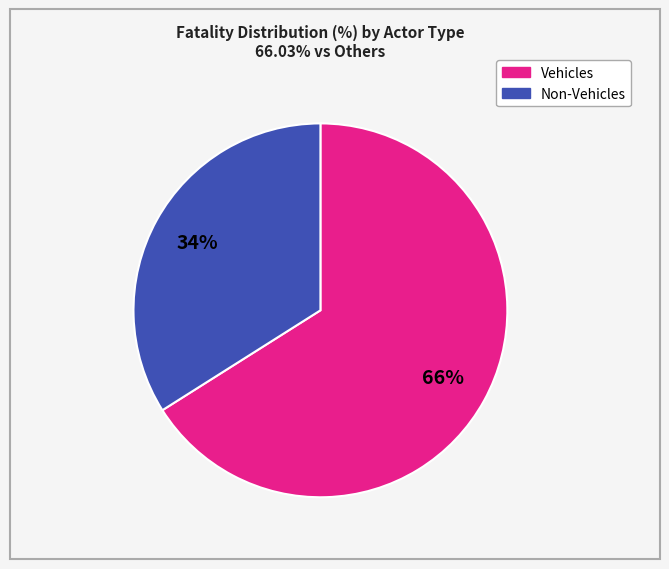

To the nearest percent, what is the difference between the largest and smallest slice percentages?

32%